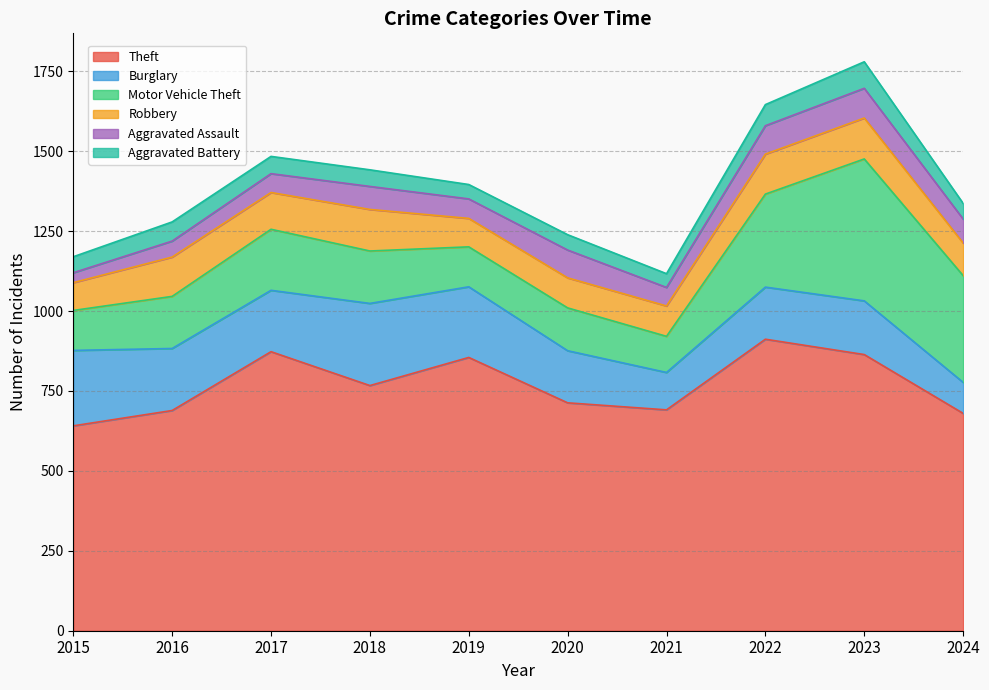

How many lines are shown in the chart?

6